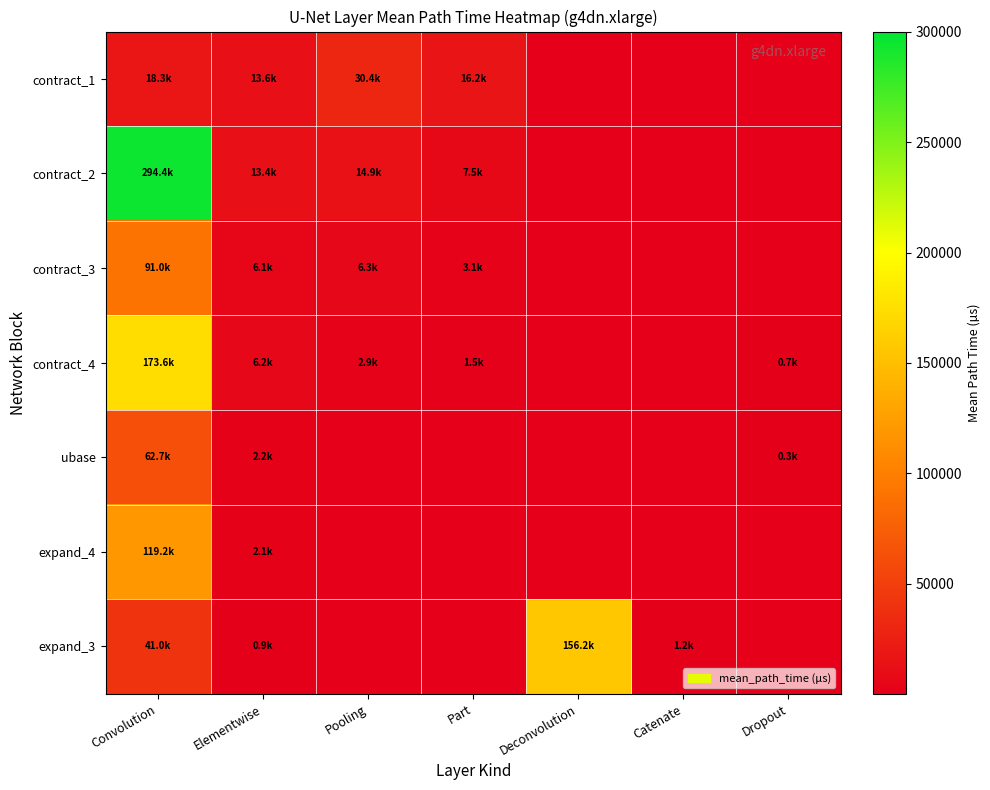

What is the minimum value shown in the chart?

322.1